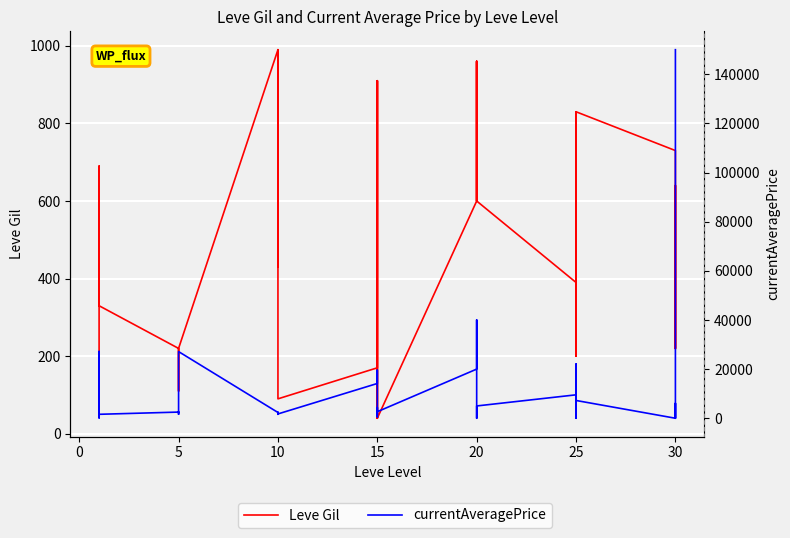

Between 20 and 10, which is larger?

10